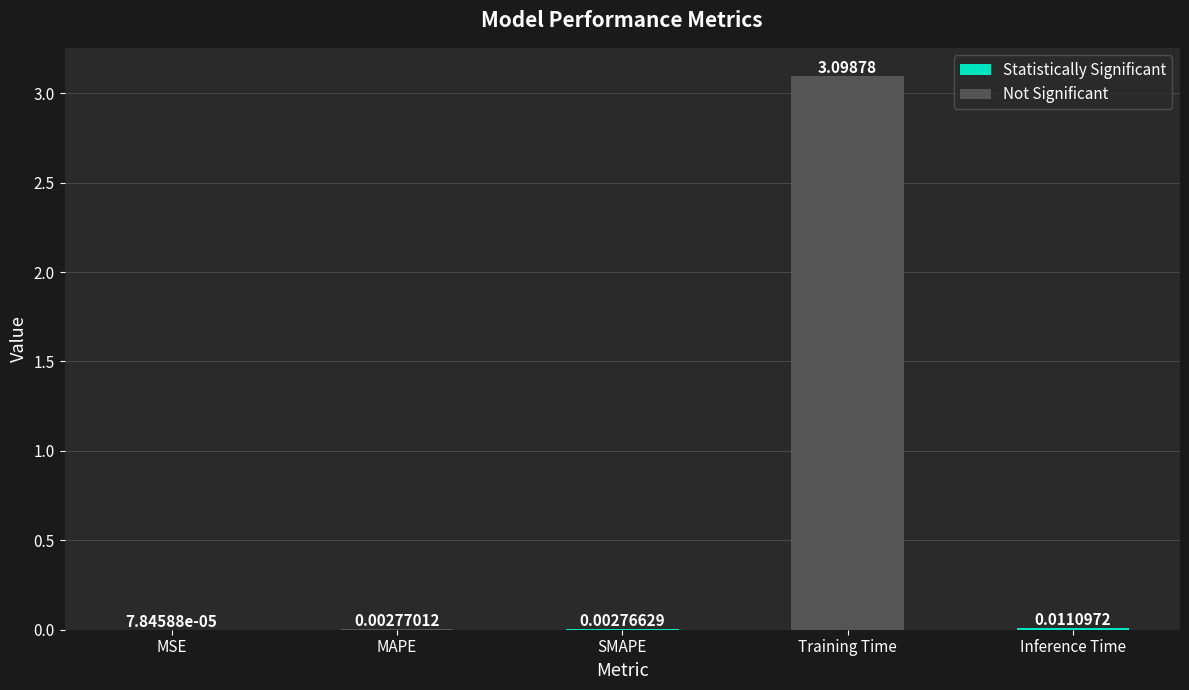

Which has a higher value, Training Time or MSE?

Training Time